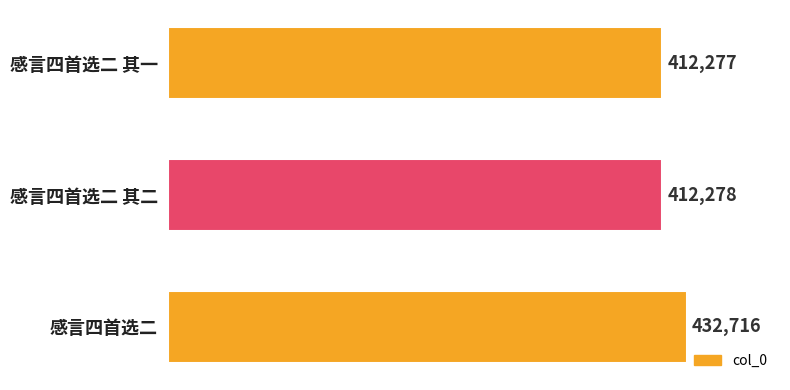

Reading bottom to top, list all the values displayed in this chart.

432716	412278	412277